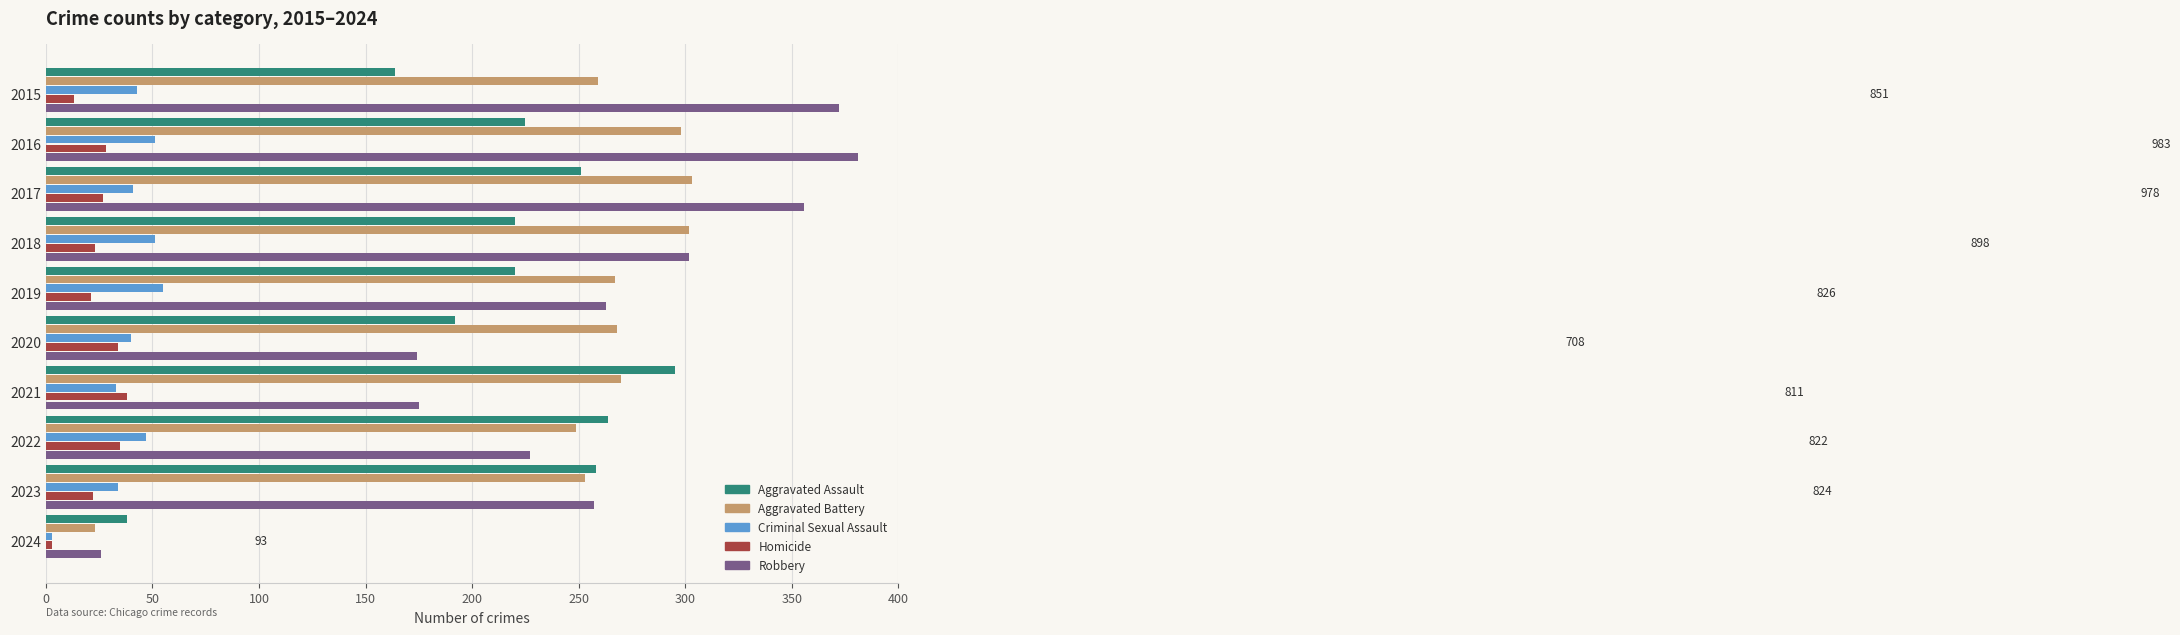

What is the sum of all Aggravated Assault values?

2127